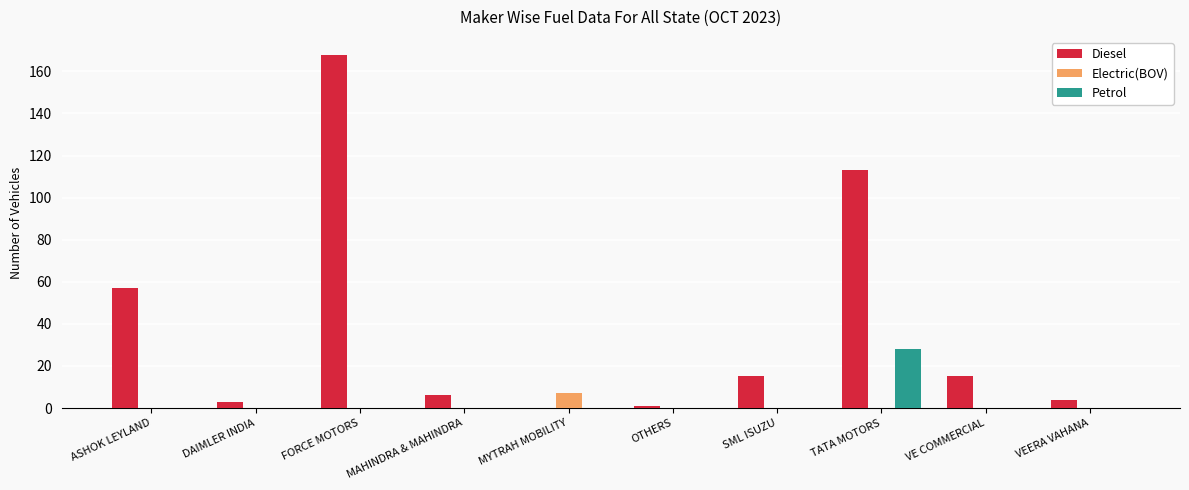

Which series has the largest total across all categories?

Diesel